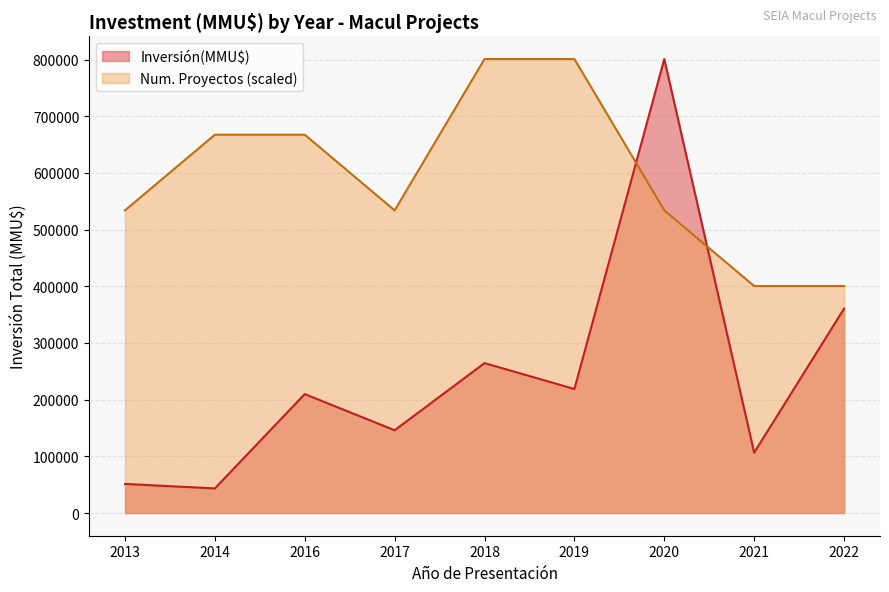

Rank the series at 2013 from highest to lowest value.

Num. Proyectos (scaled), Inversión(MMU$)